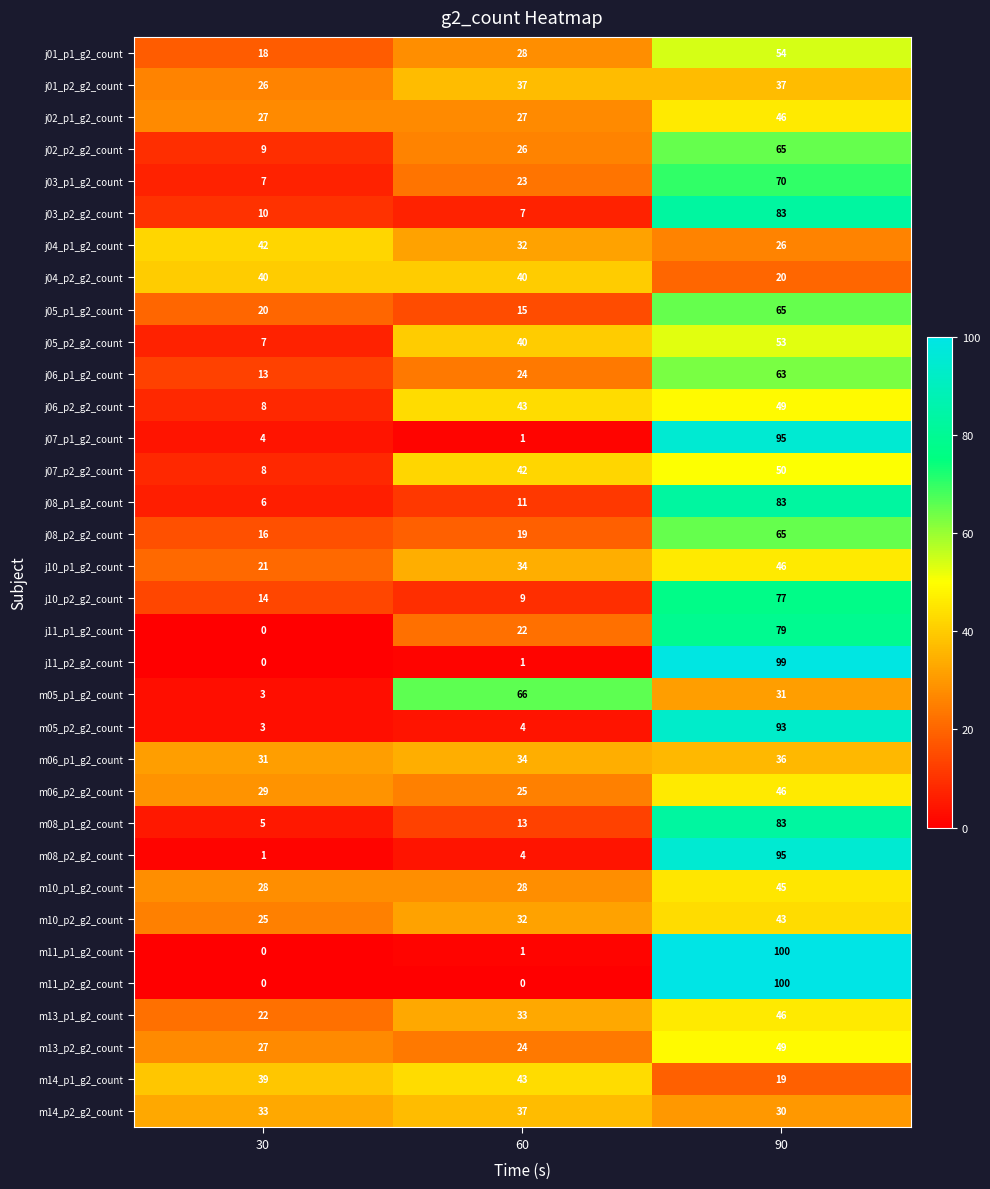

Is the value of j04_p2_g2_count at 60 greater than the value of j03_p1_g2_count at 60?

Yes